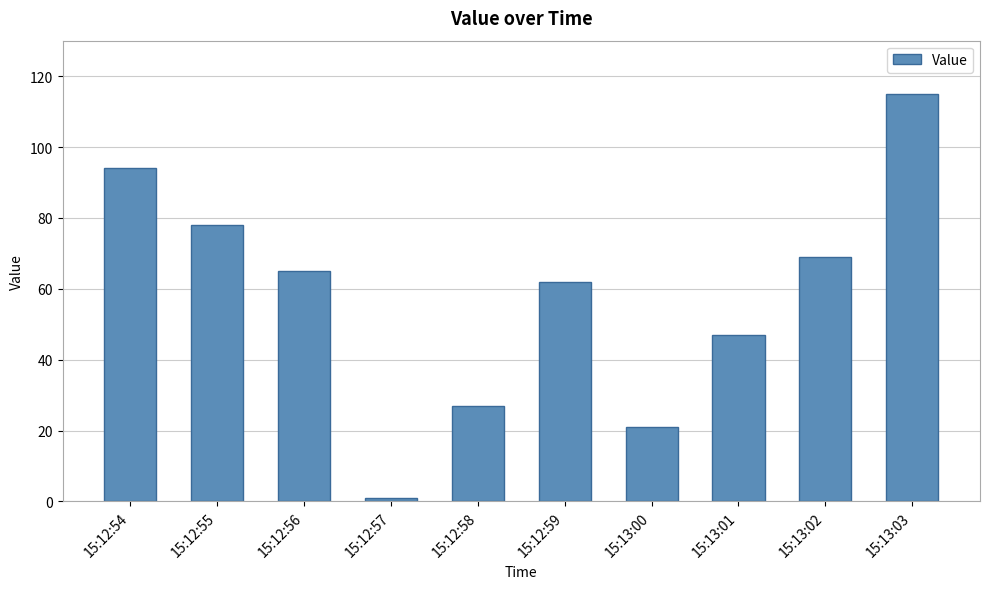

List the labels in order of value, smallest first.

15:12:57, 15:13:00, 15:12:58, 15:13:01, 15:12:59, 15:12:56, 15:13:02, 15:12:55, 15:12:54, 15:13:03